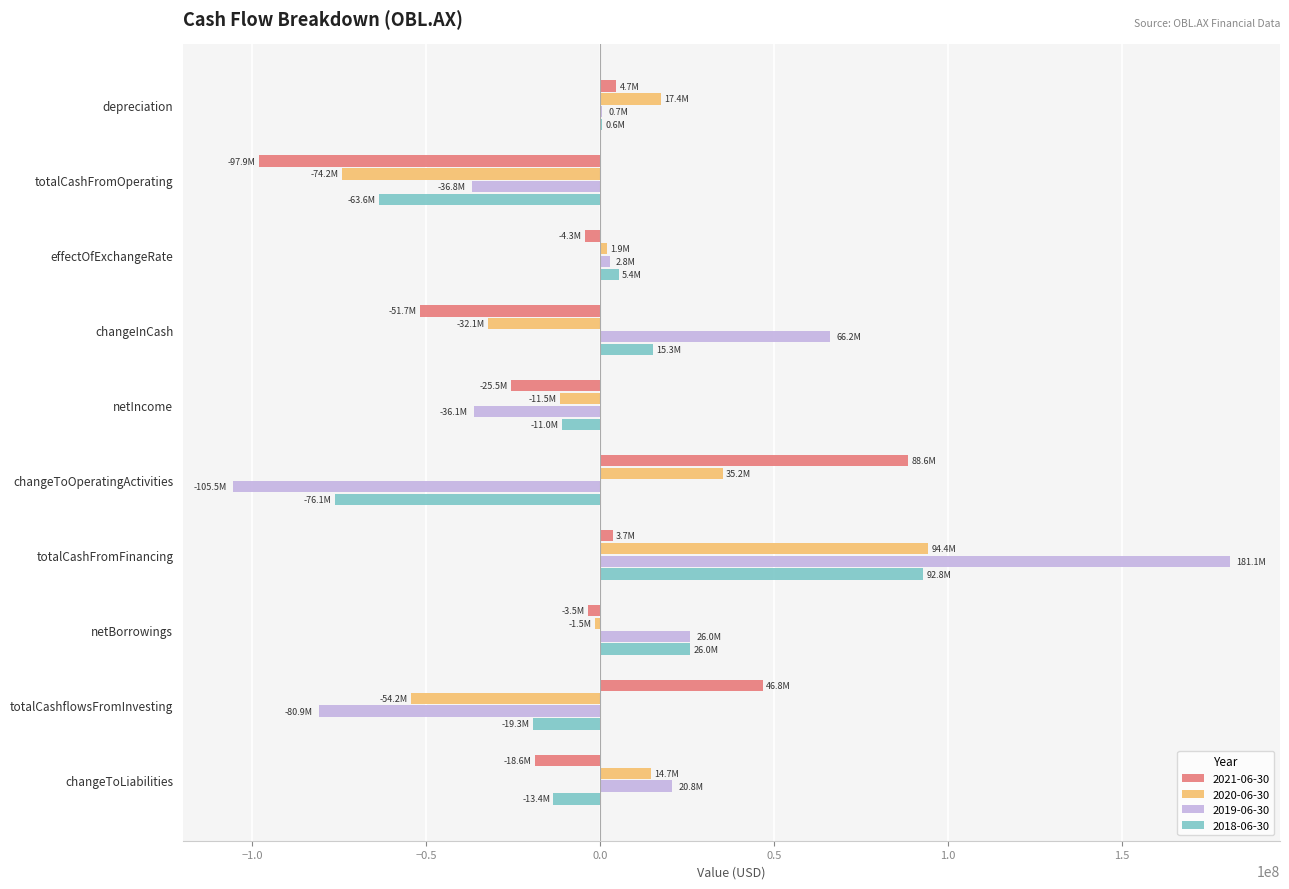

At which category is the sum across all series the highest?

totalCashFromFinancing